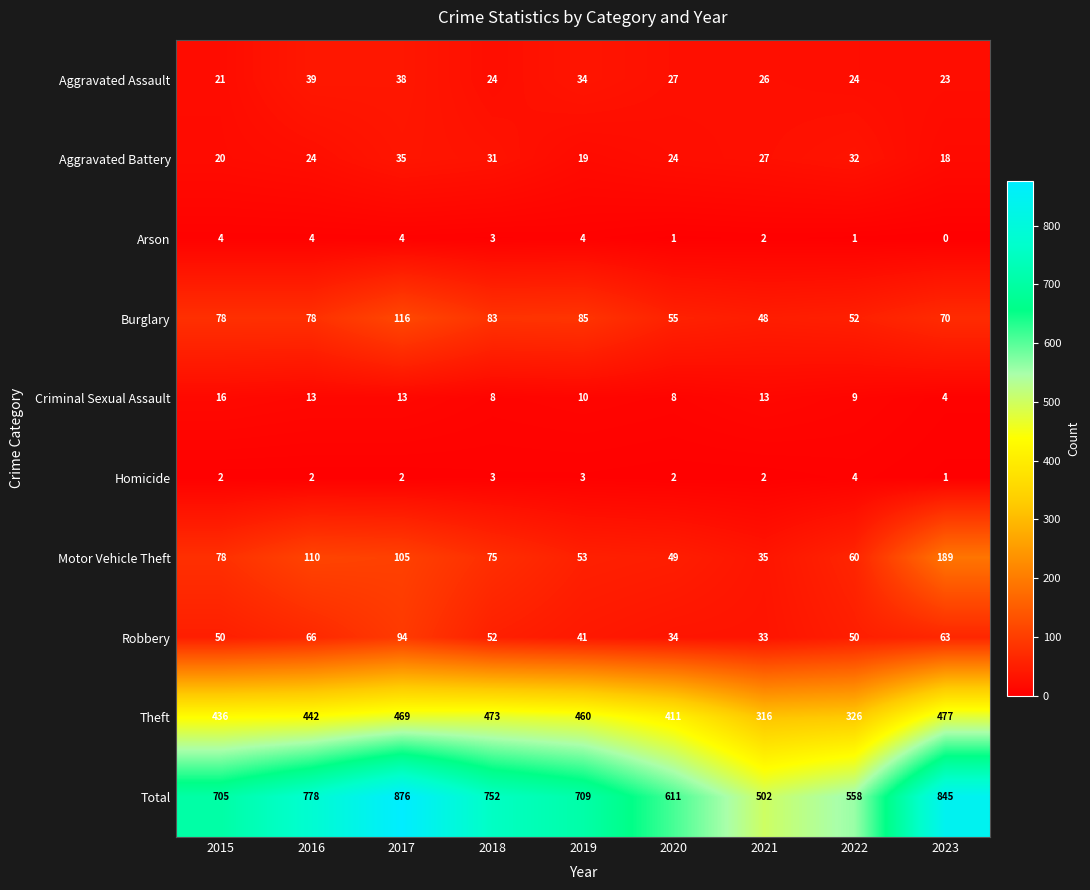

True or false: Theft has a value of 119 at 2021.

False